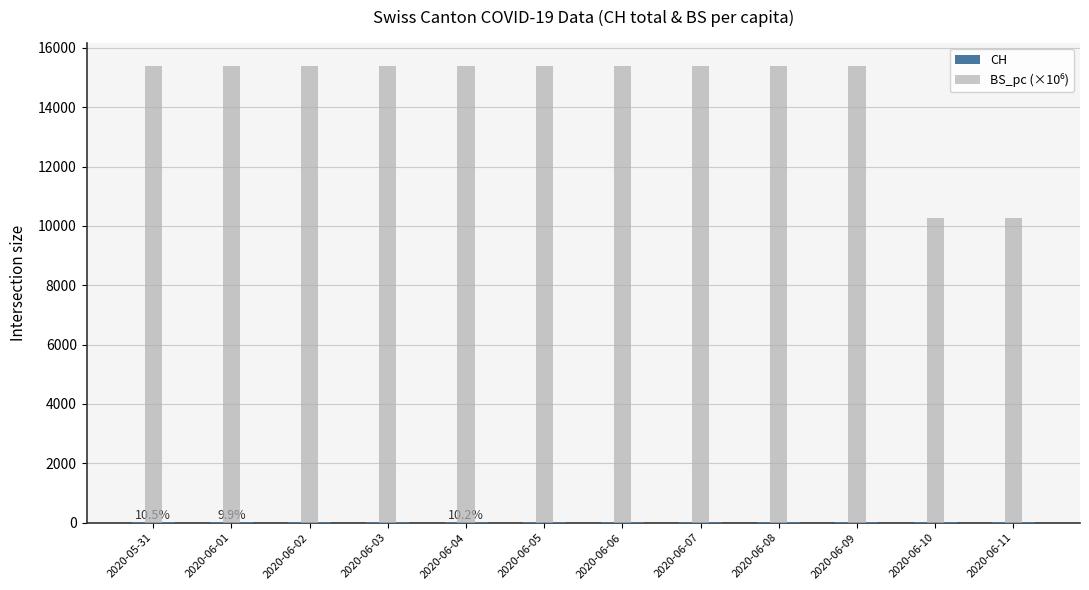

What are all the series names shown in the legend?

CH, BS_pc (×10⁶)